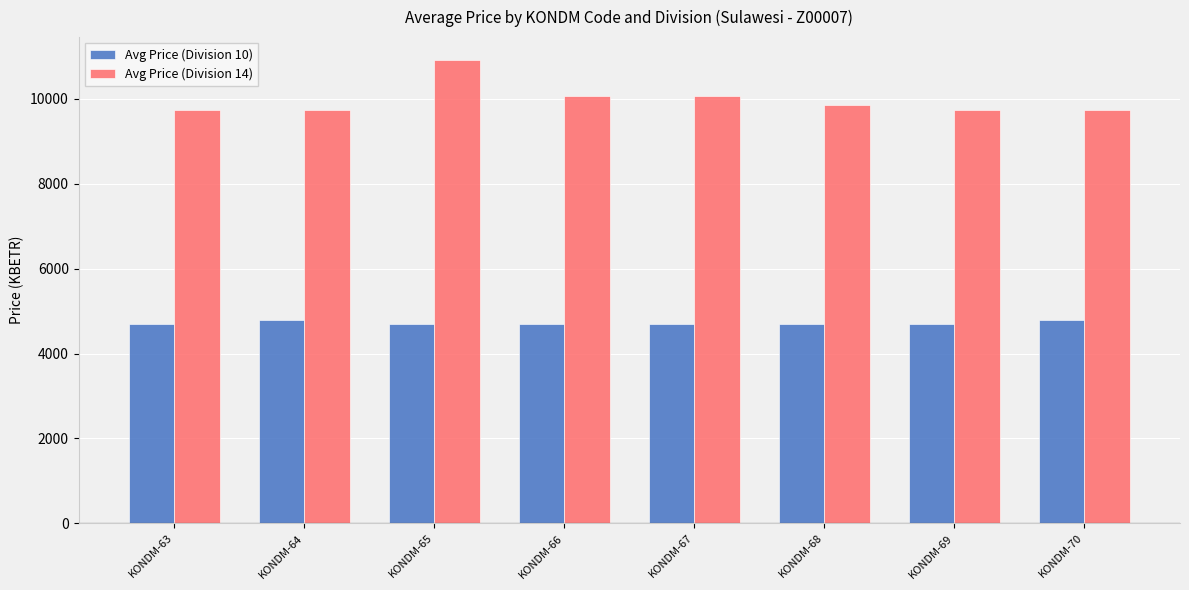

Rank the series by their maximum value, from lowest to highest.

Avg Price (Division 10), Avg Price (Division 14)